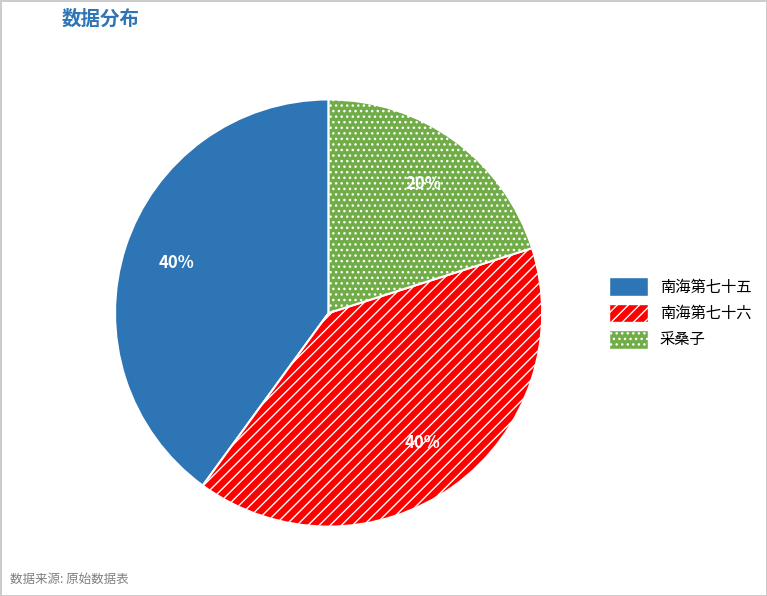

Is there any slice that represents more than half of the pie?

No